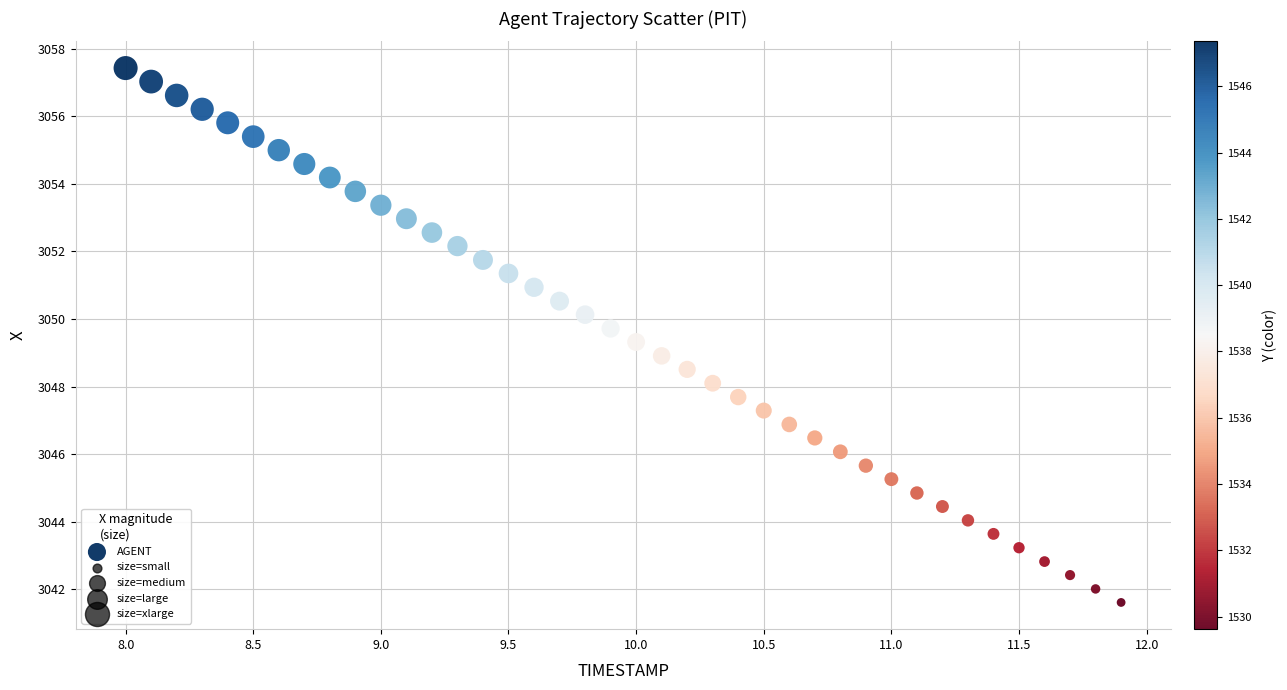

What is the range of X values (max minus min)?

3.9